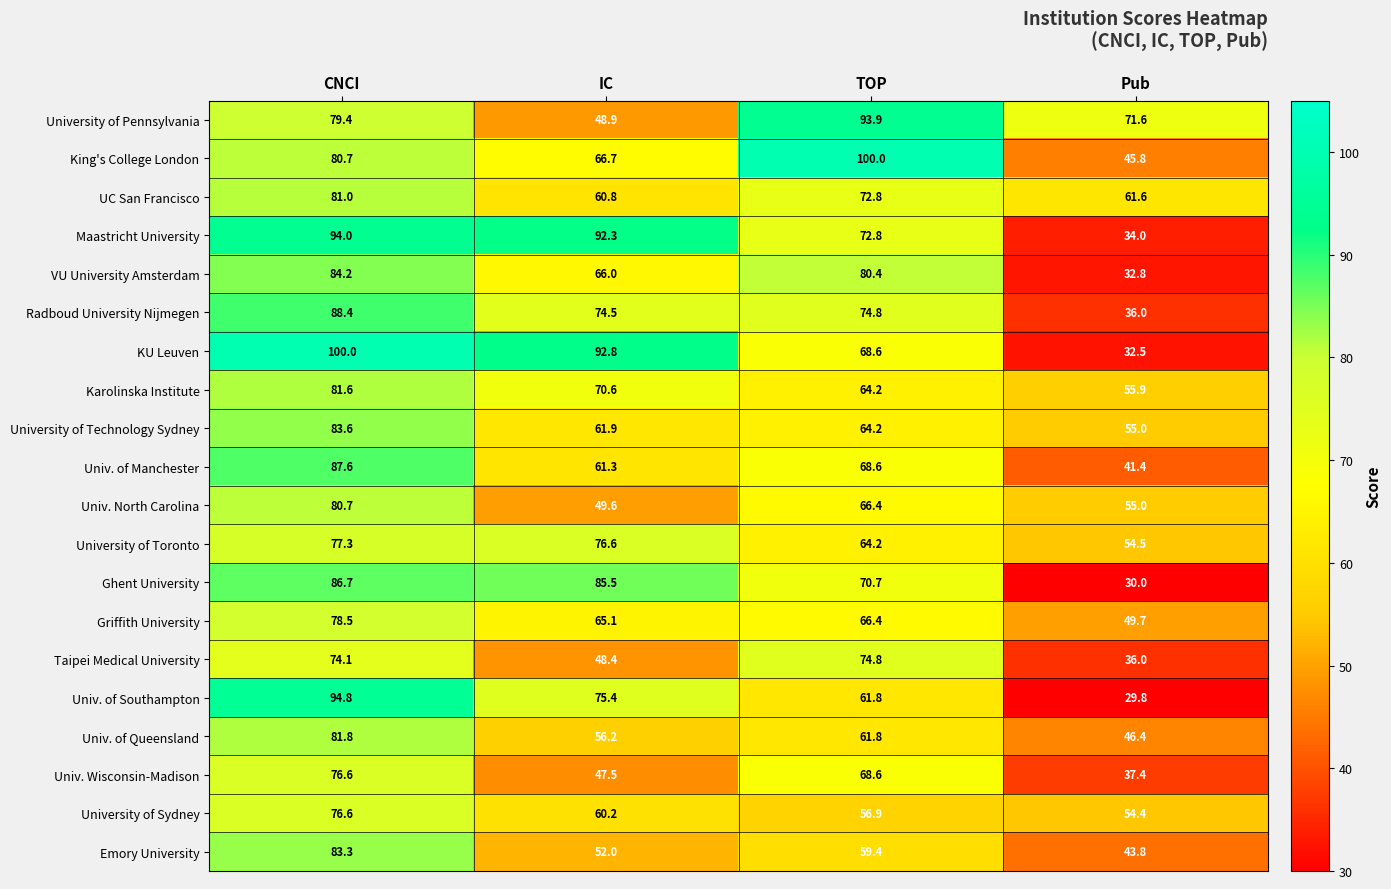

Is it true that Taipei Medical University equals 48.4 at IC?

True